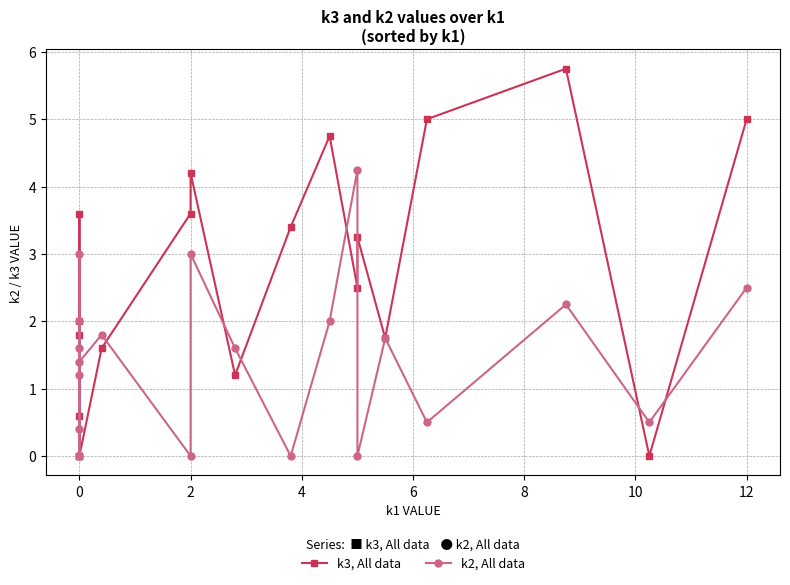

How many data points in k2, All data are above 1?

13